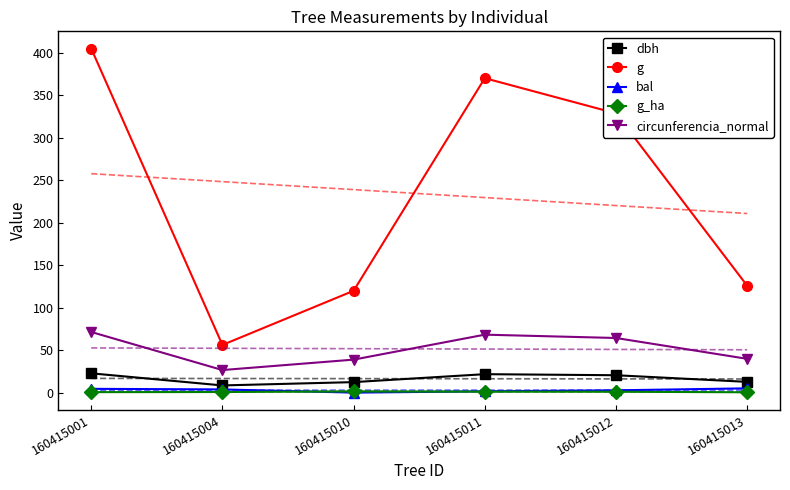

True or false: circunferencia_normal has a value of 71.3 at 160415001.

True